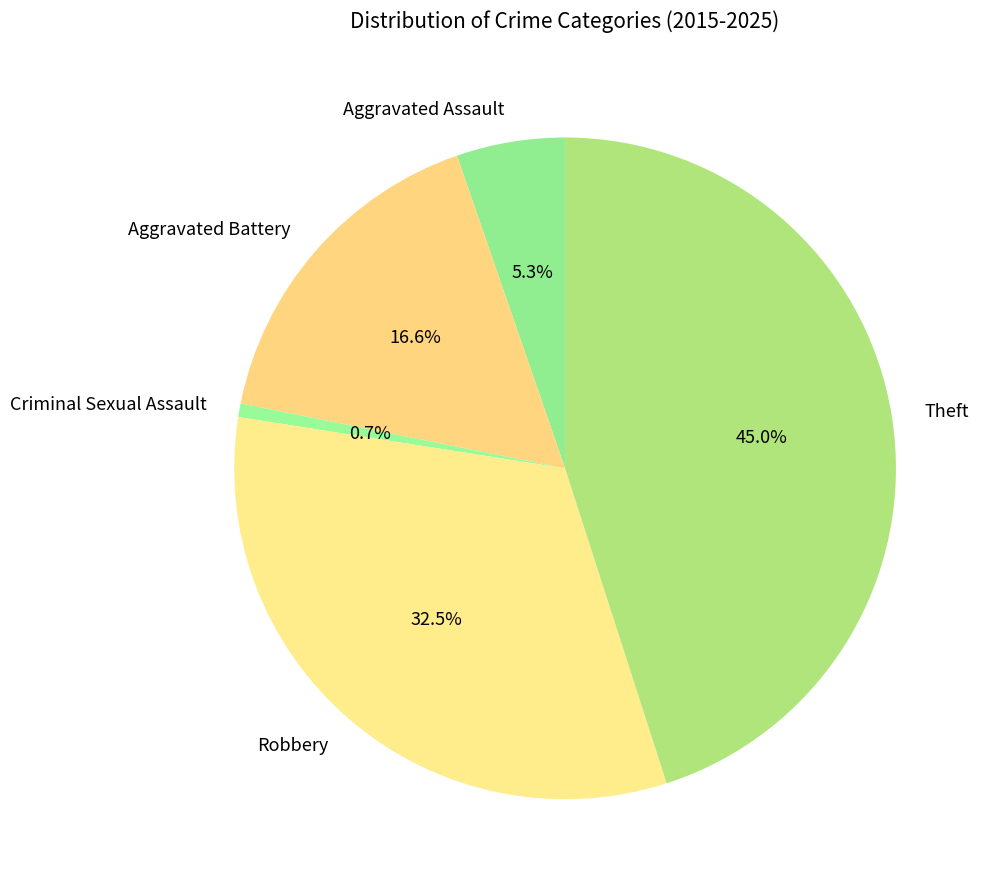

How many segments does this pie chart have?

5